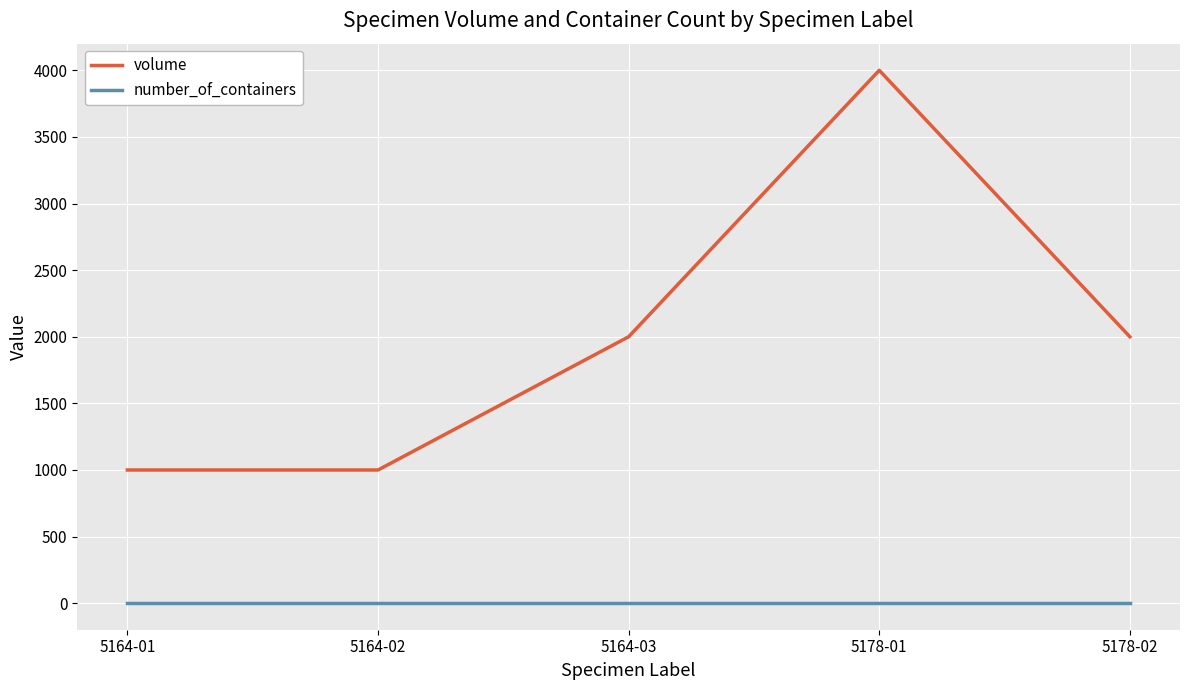

Which series has the largest total across all categories?

volume